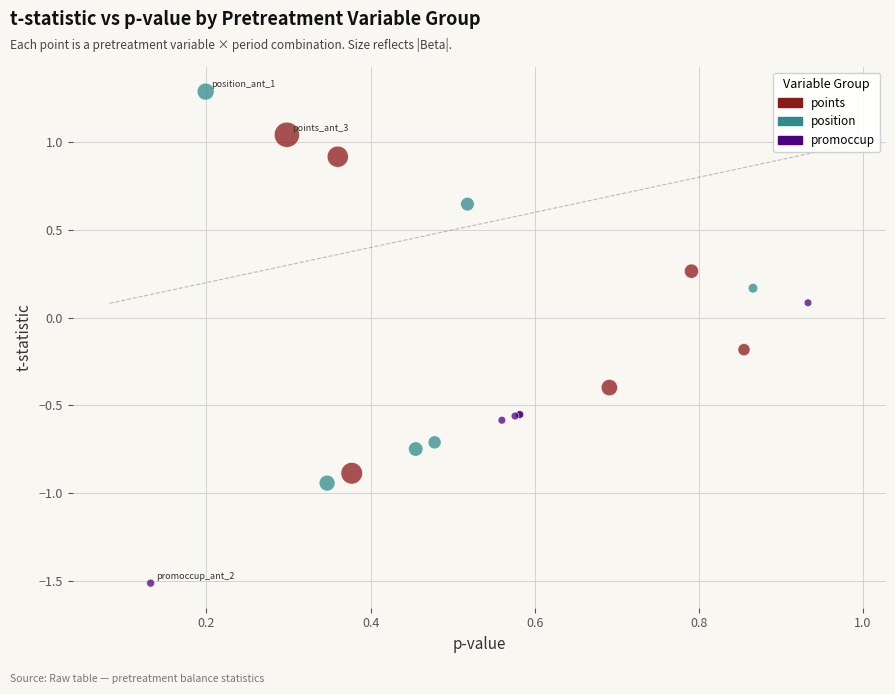

Which series has the widest spread of Y values?

position